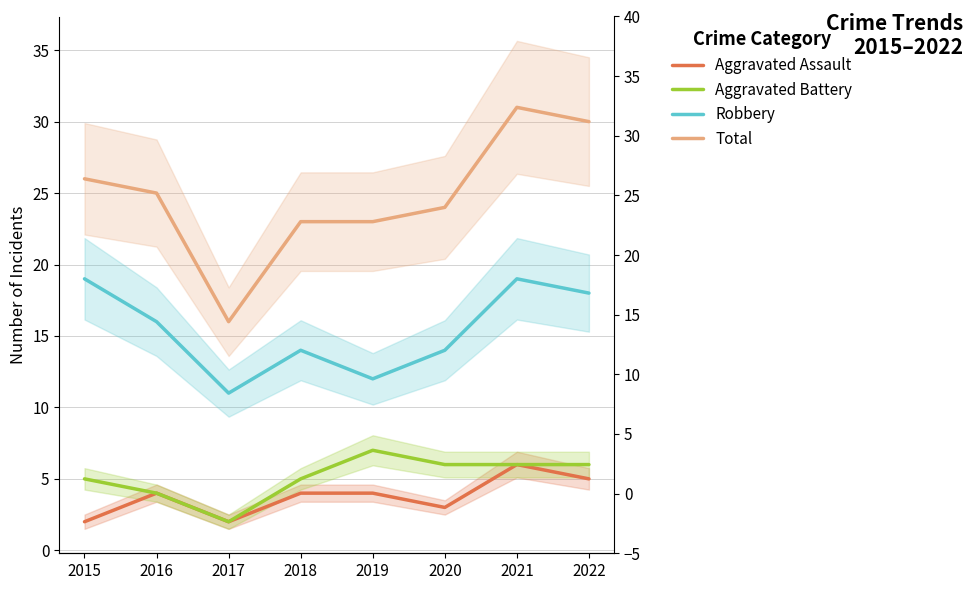

Rank the series by their maximum value, from highest to lowest.

Total, Robbery, Aggravated Battery, Aggravated Assault